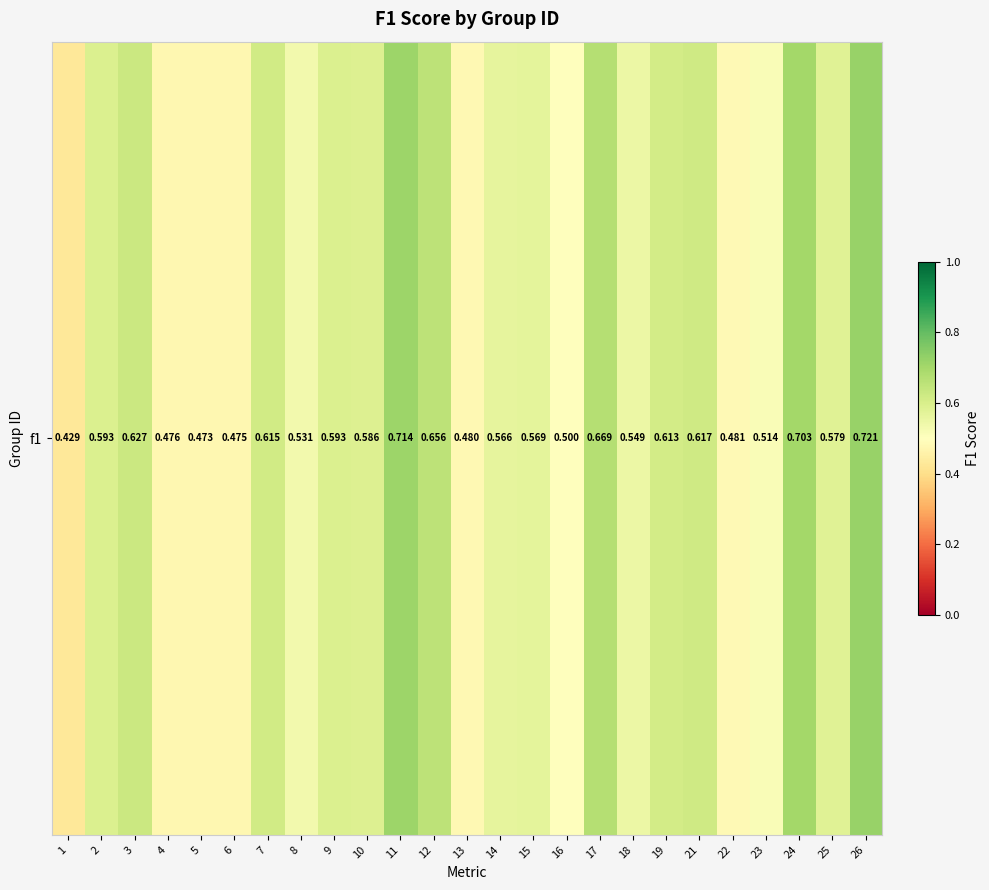

Count the number of categories in the chart.

25